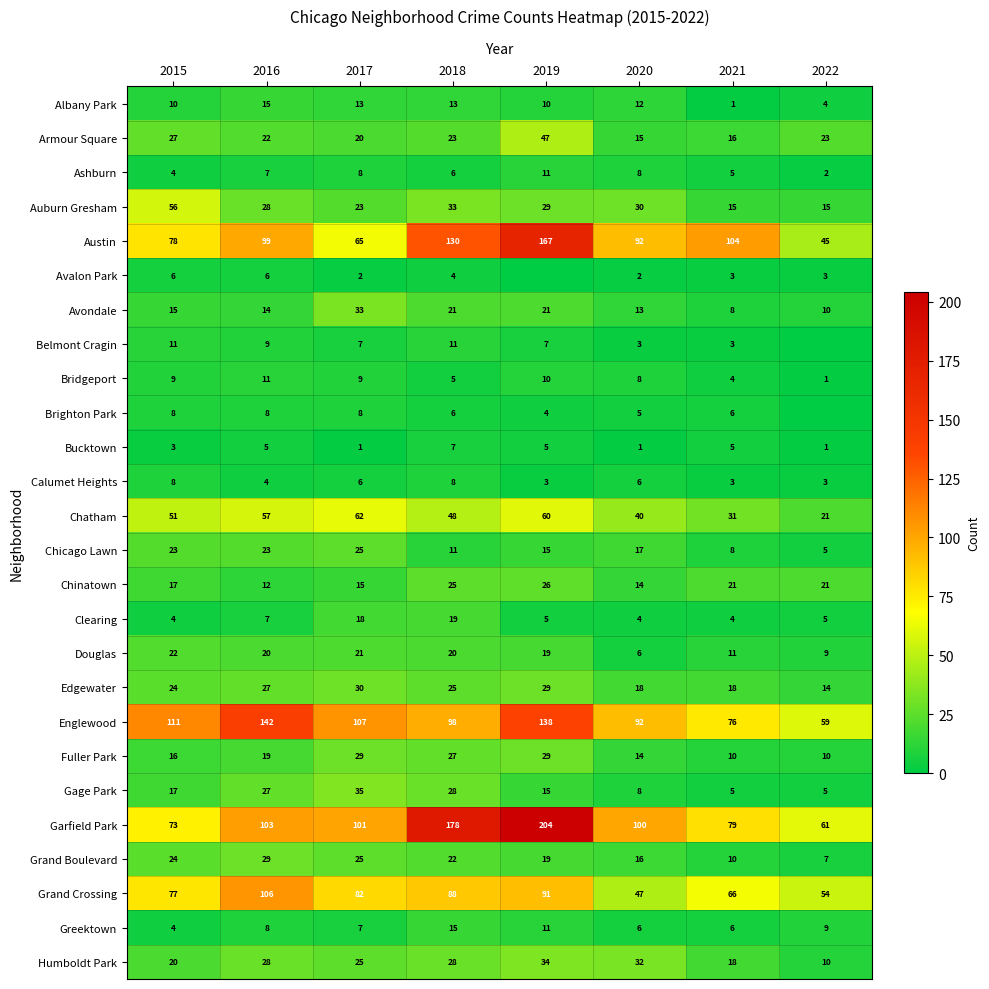

How many series are shown in this chart?

26